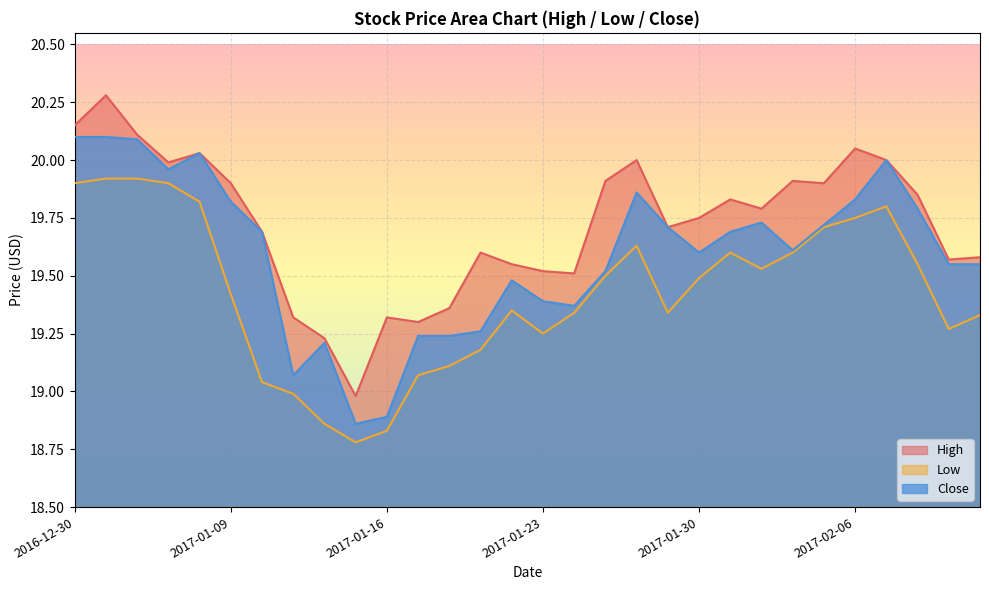

Where is Close nearest to the value 19?

2017-01-11